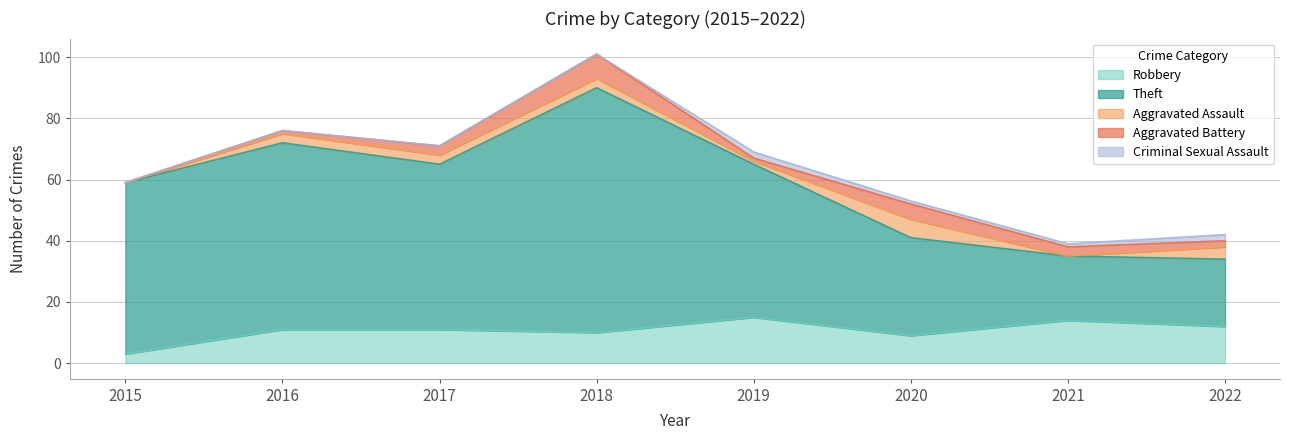

Is it true that Criminal Sexual Assault equals -1 at 2015?

False